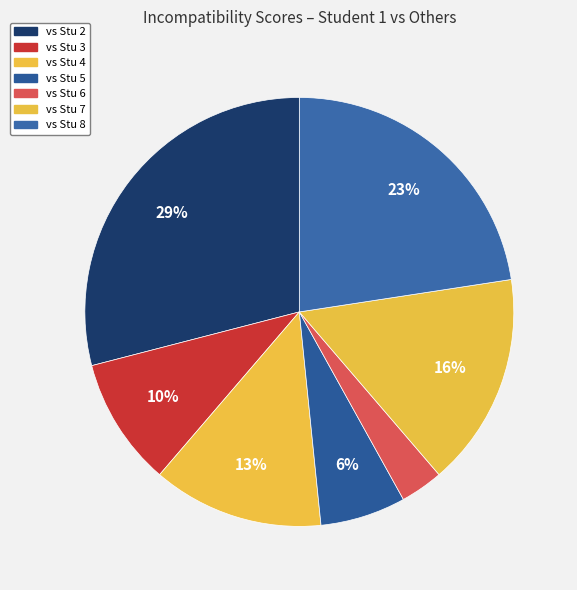

What is the smallest slice in the pie chart?

vs Stu 6